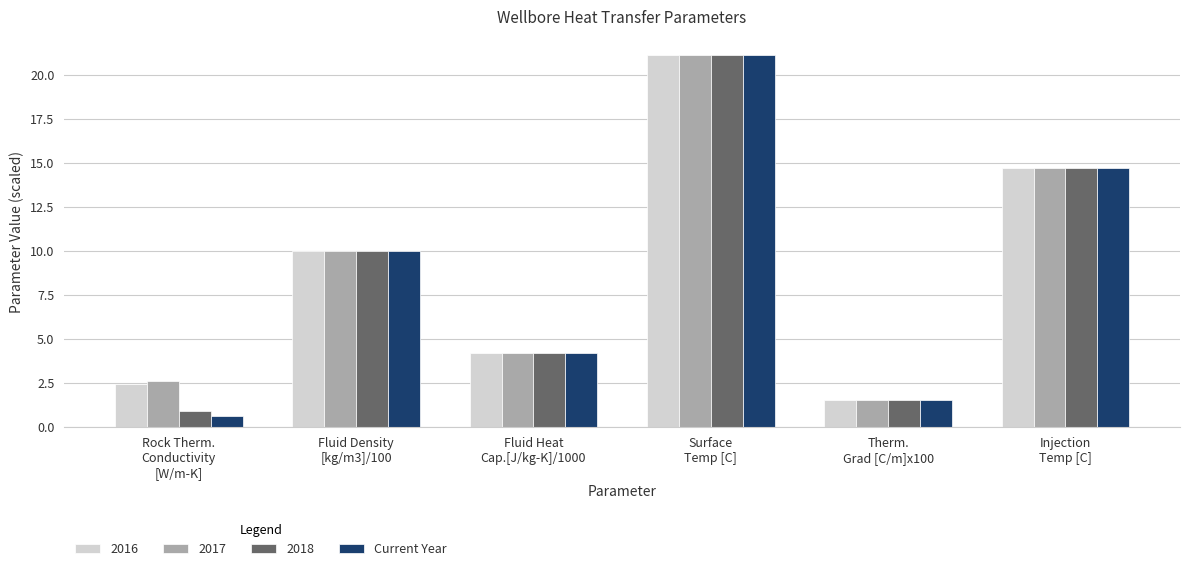

What is the greatest value displayed?

21.1